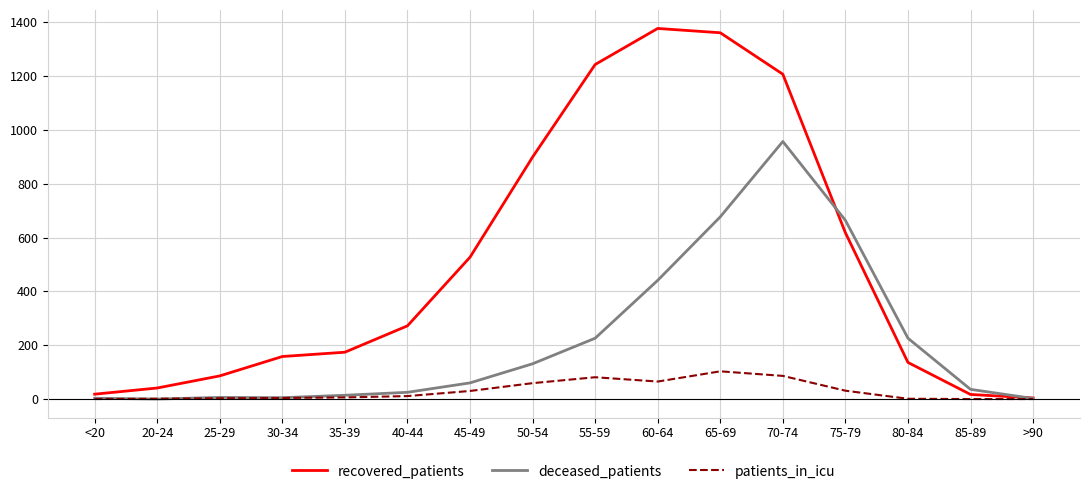

Rank the series by their maximum value, from highest to lowest.

recovered_patients, deceased_patients, patients_in_icu